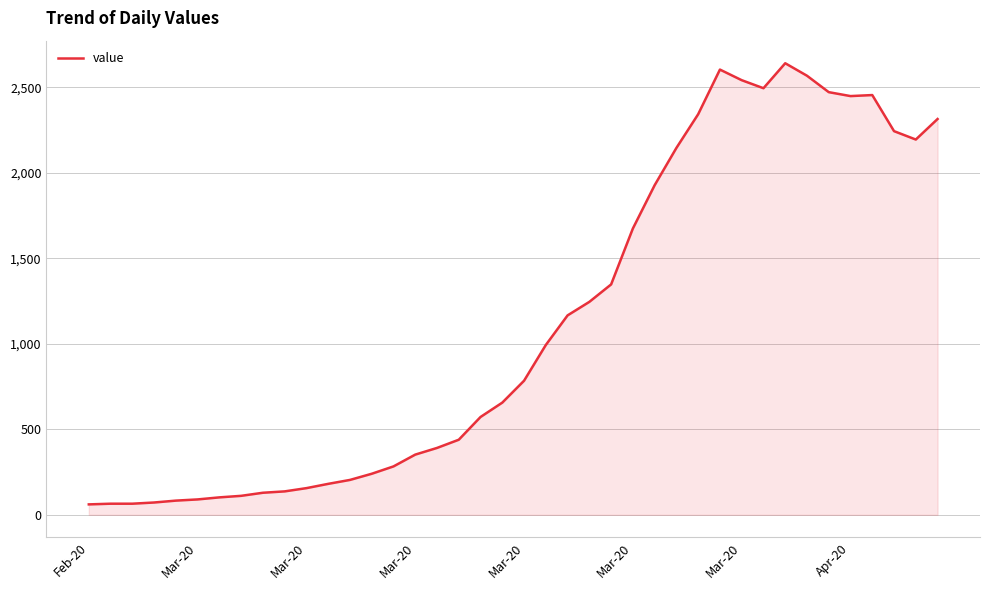

What is the maximum value shown in the chart?

2640